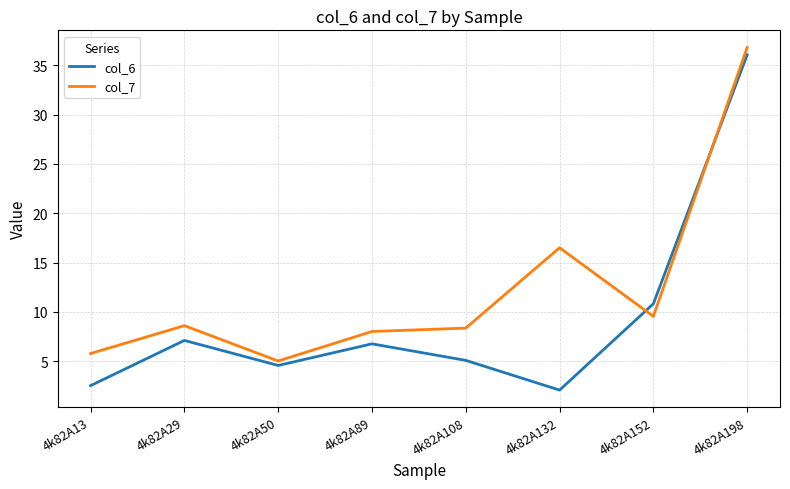

Which series has the largest range (max minus min)?

col_6